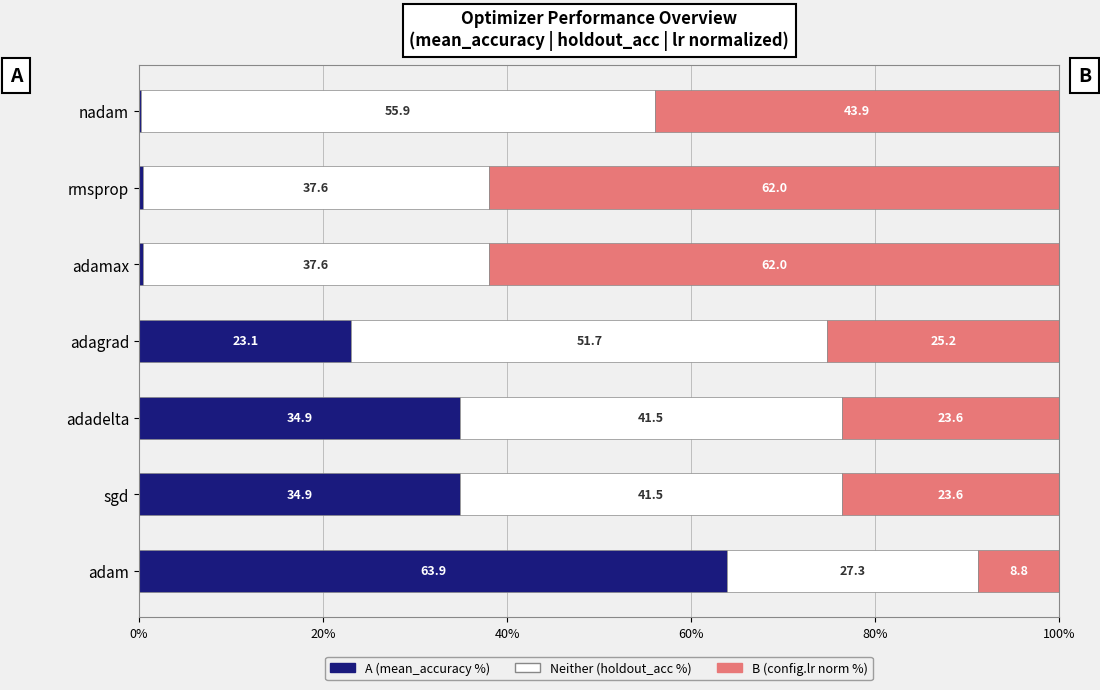

What is the total value across all series at adagrad?

100.0